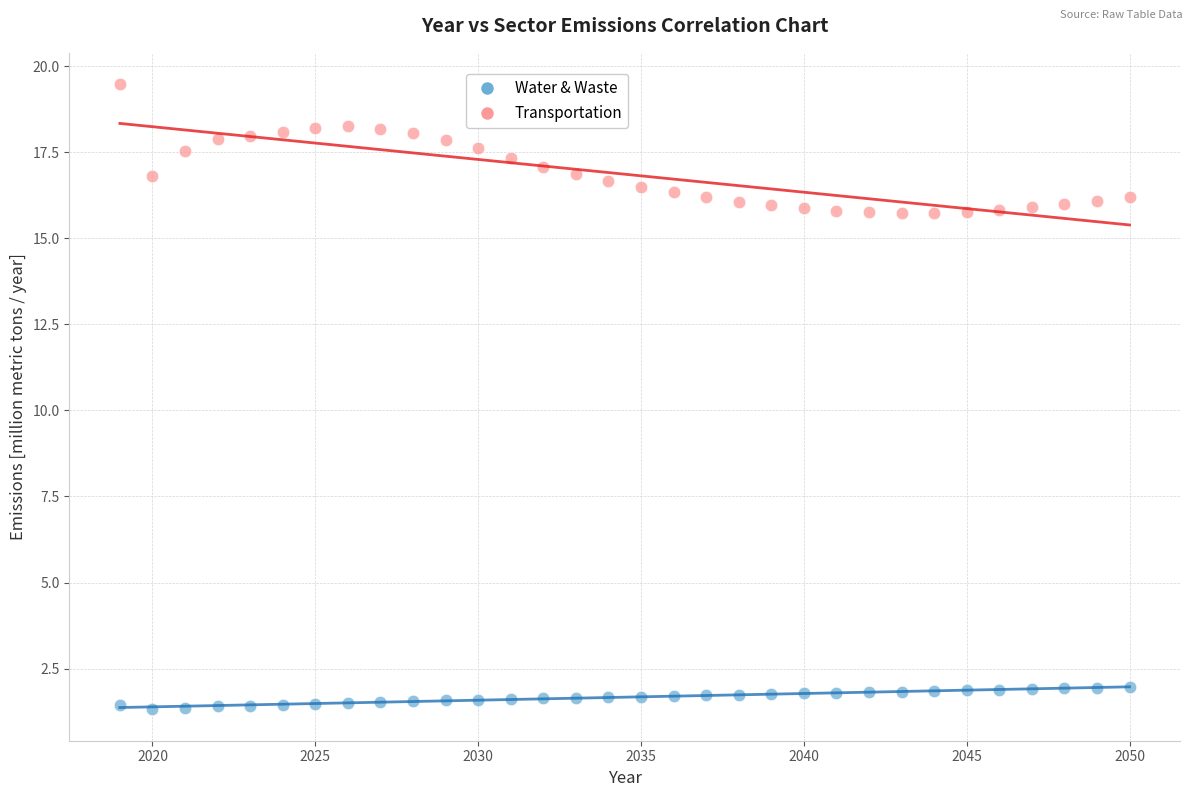

Across all data points, what is the range of Y values (max minus min)?

18.2